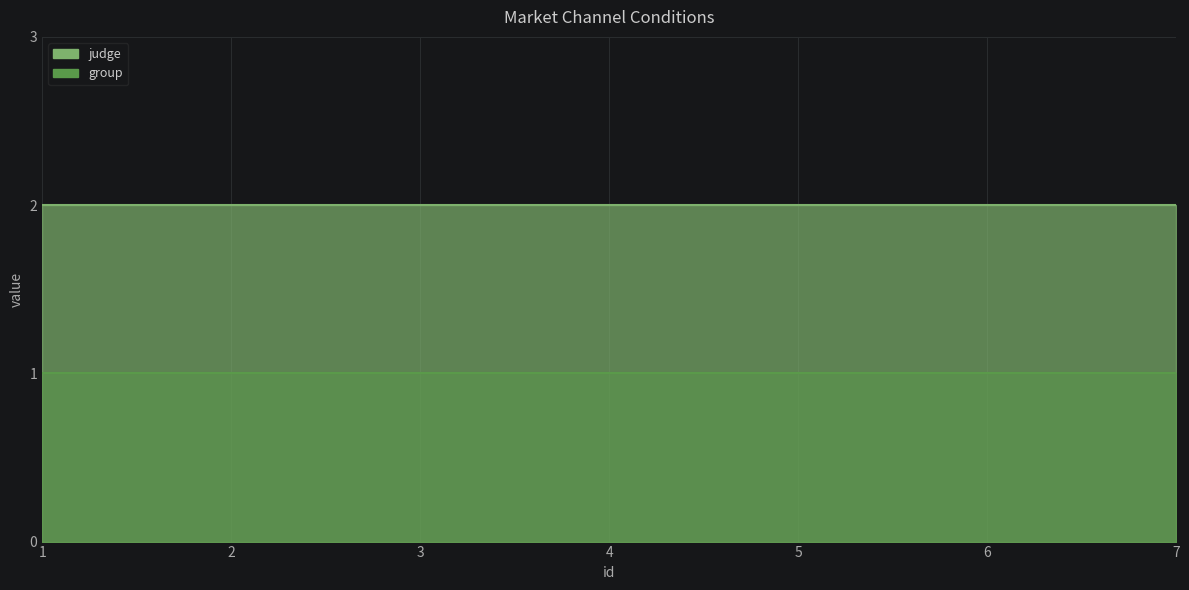

Reading left to right, what are all the values shown in this chart?

judge: 1=2	2=2	3=2	4=2	5=2	6=2	7=2
group: 1=1	2=1	3=1	4=1	5=1	6=1	7=1